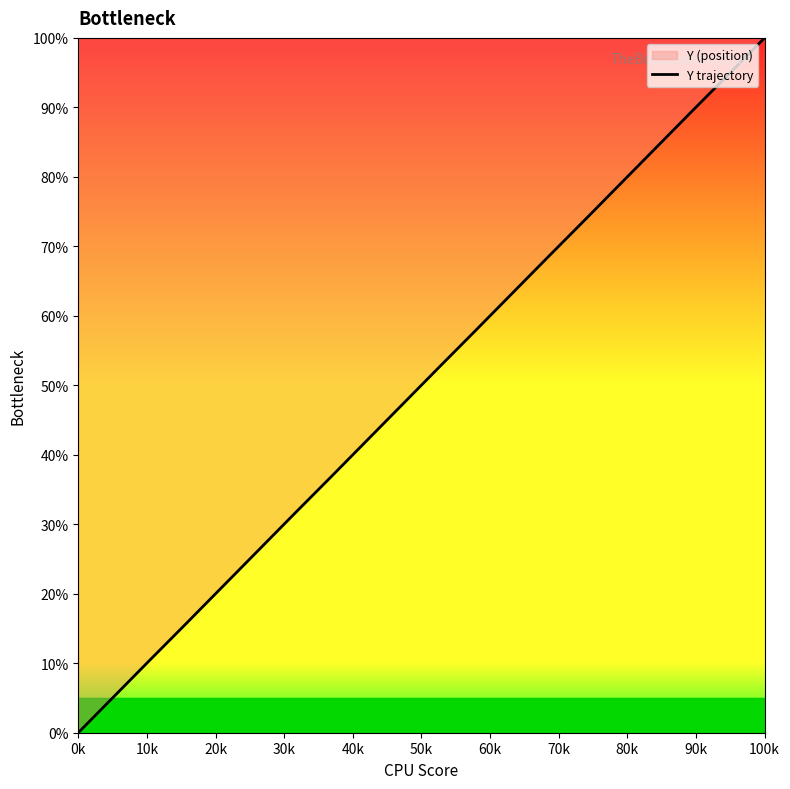

Which label corresponds to the smallest value in the chart?

0k